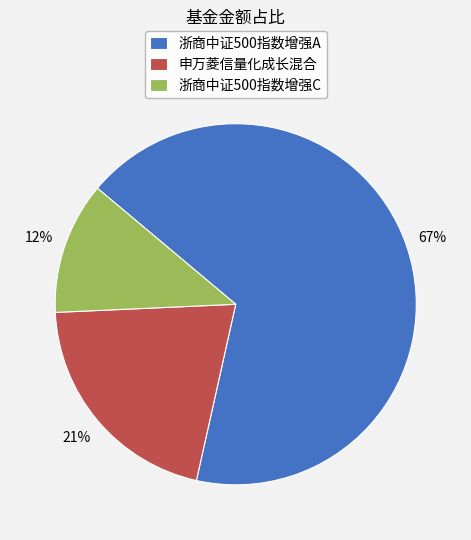

What percentage is the 浙商中证500指数增强A slice, to the nearest percent?

67%